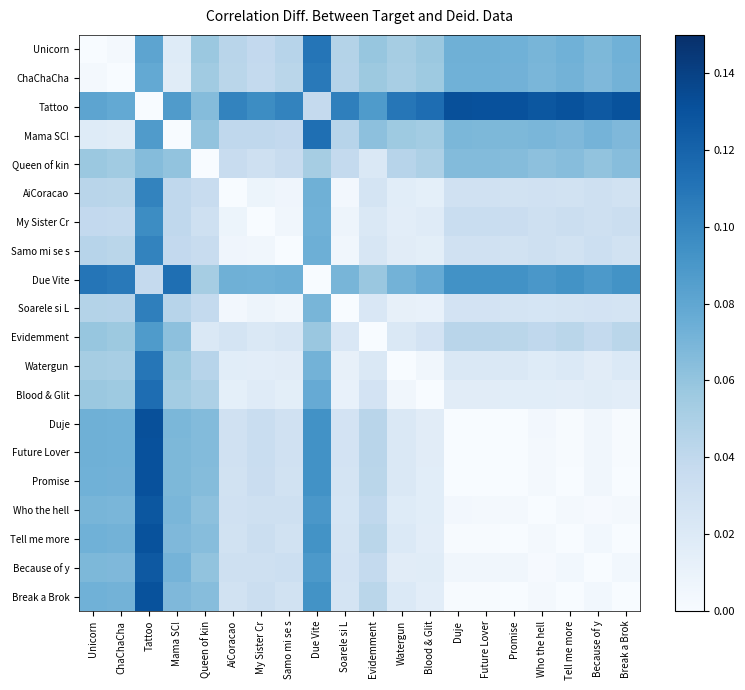

What is the difference between the highest and lowest values at Blood & Glit?

0.1